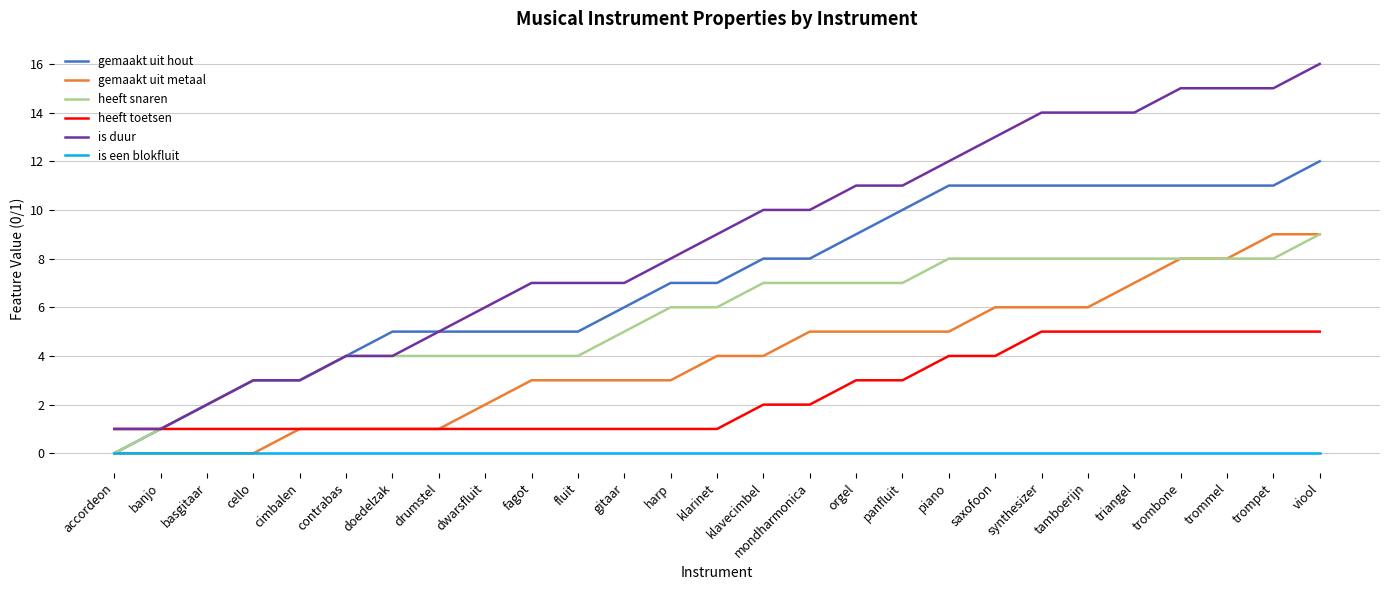

Rank the series at triangel from highest to lowest value.

is duur, gemaakt uit hout, heeft snaren, gemaakt uit metaal, heeft toetsen, is een blokfluit